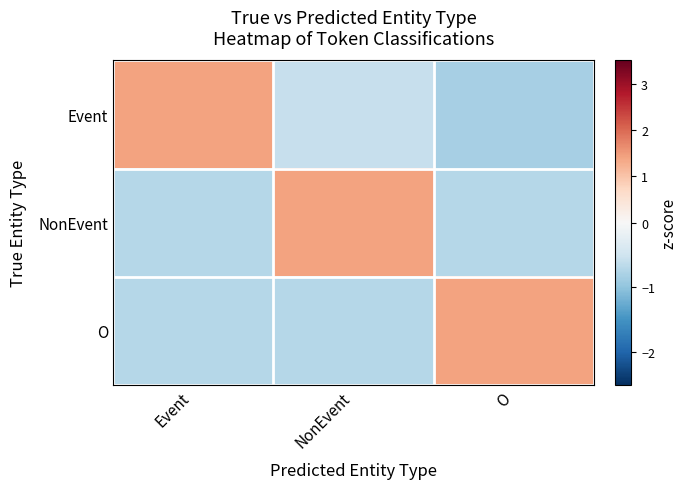

Which has a higher value, O or Event?

Event